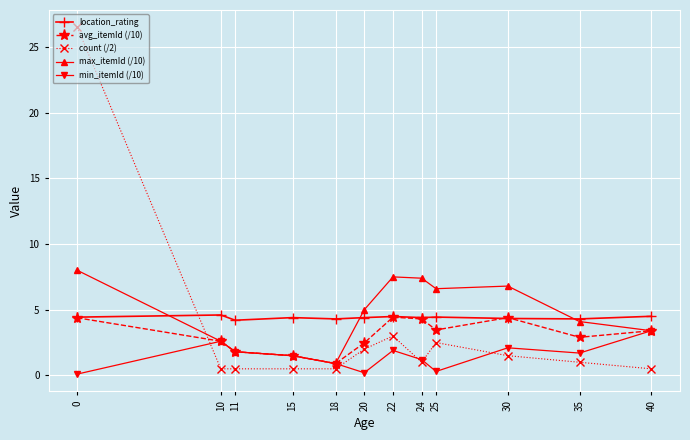

What are all the series names shown in the legend?

location_rating, avg_itemId (/10), count (/2), max_itemId (/10), min_itemId (/10)